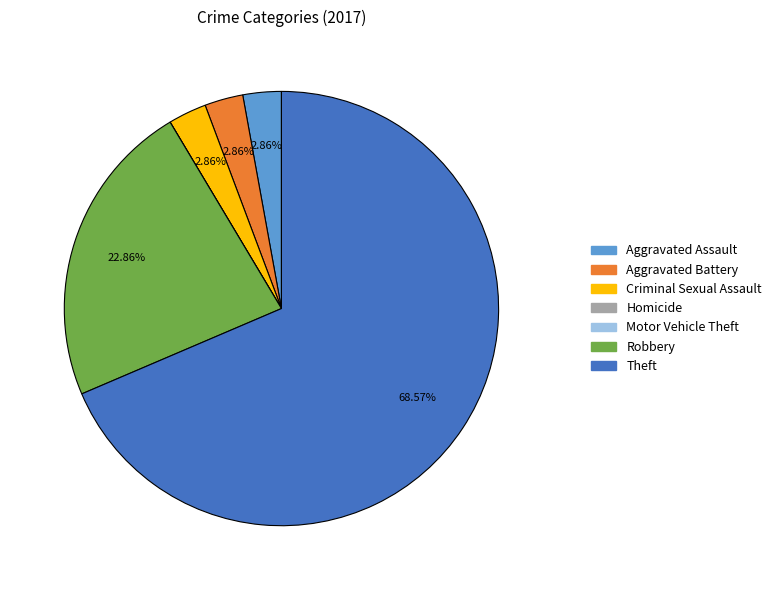

What is the largest slice in the pie chart?

Theft